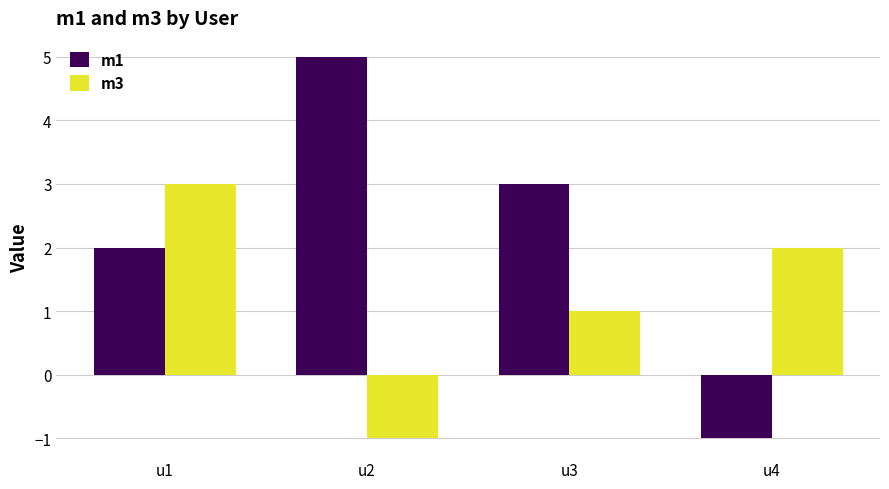

What is the sum of all m3 values?

5